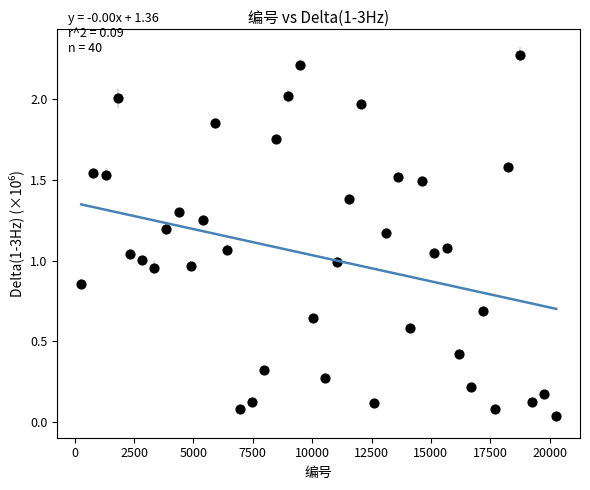

What is the range of X values (max minus min)?

20007.0